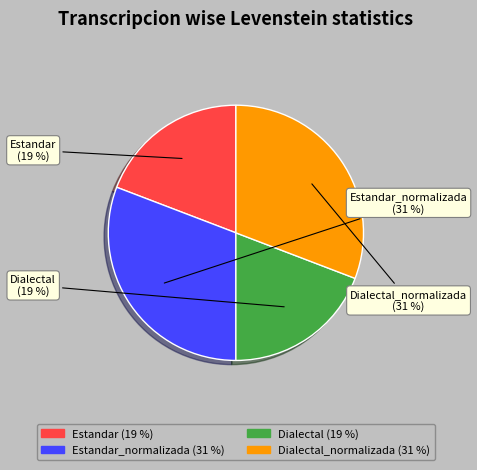

Is there a majority slice in this chart?

No